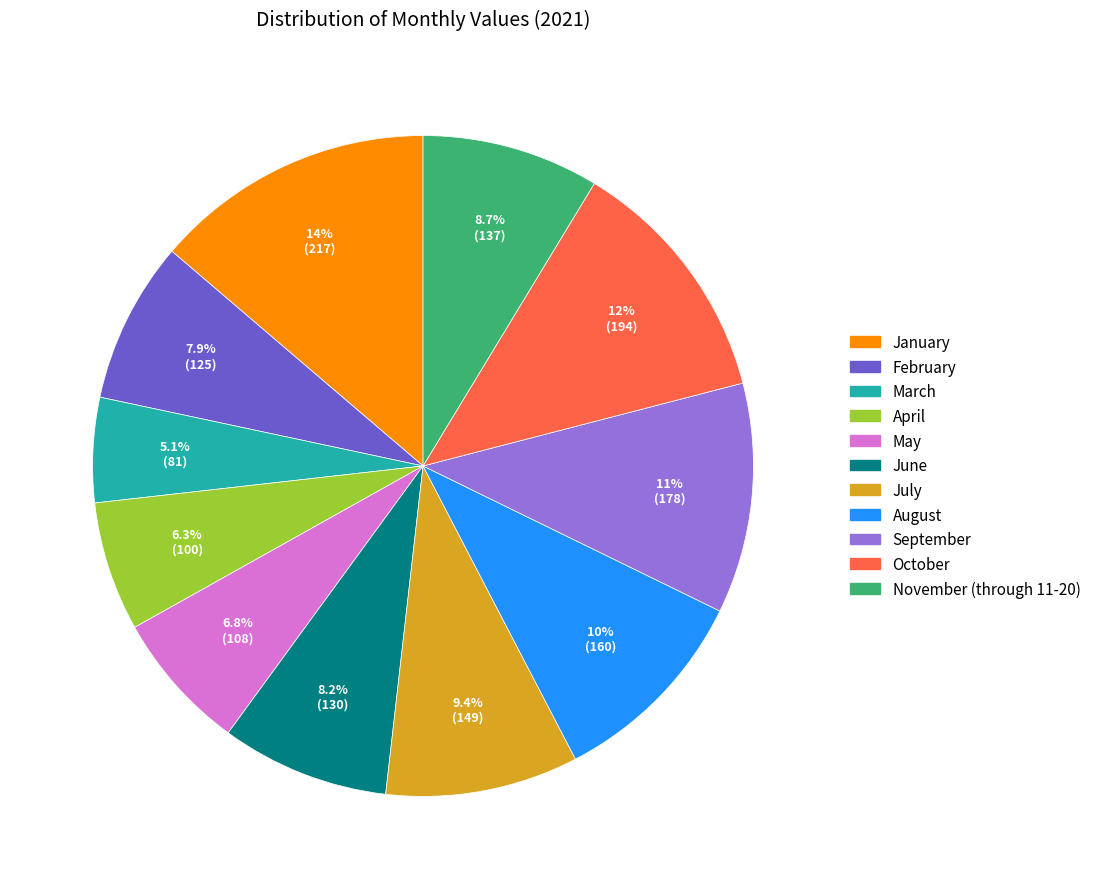

How many segments does this pie chart have?

11